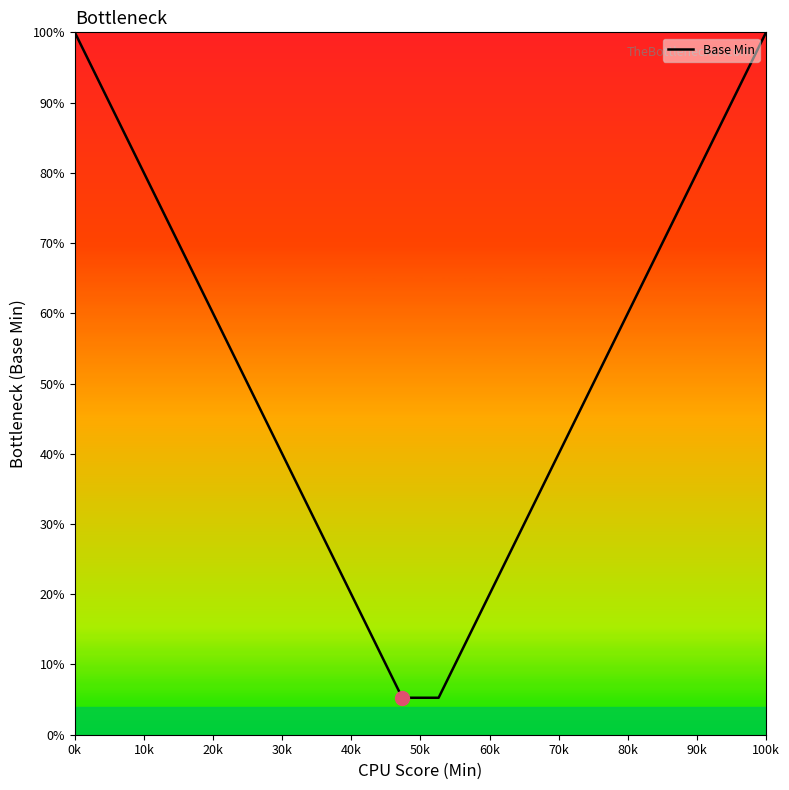

What is the greatest value displayed?

100.0